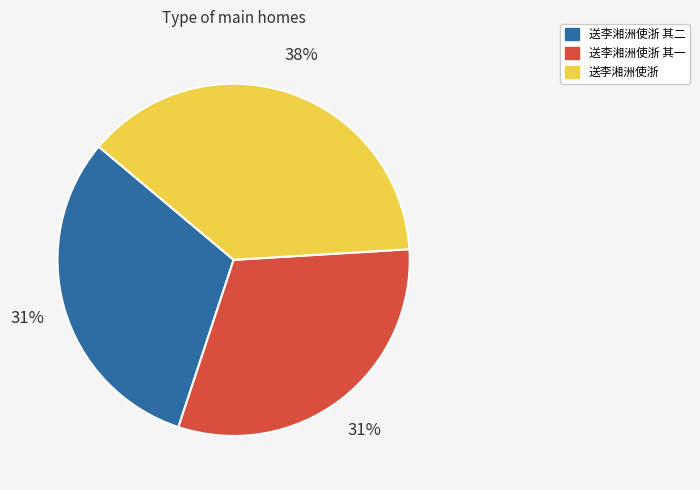

Does any single category account for the majority?

No